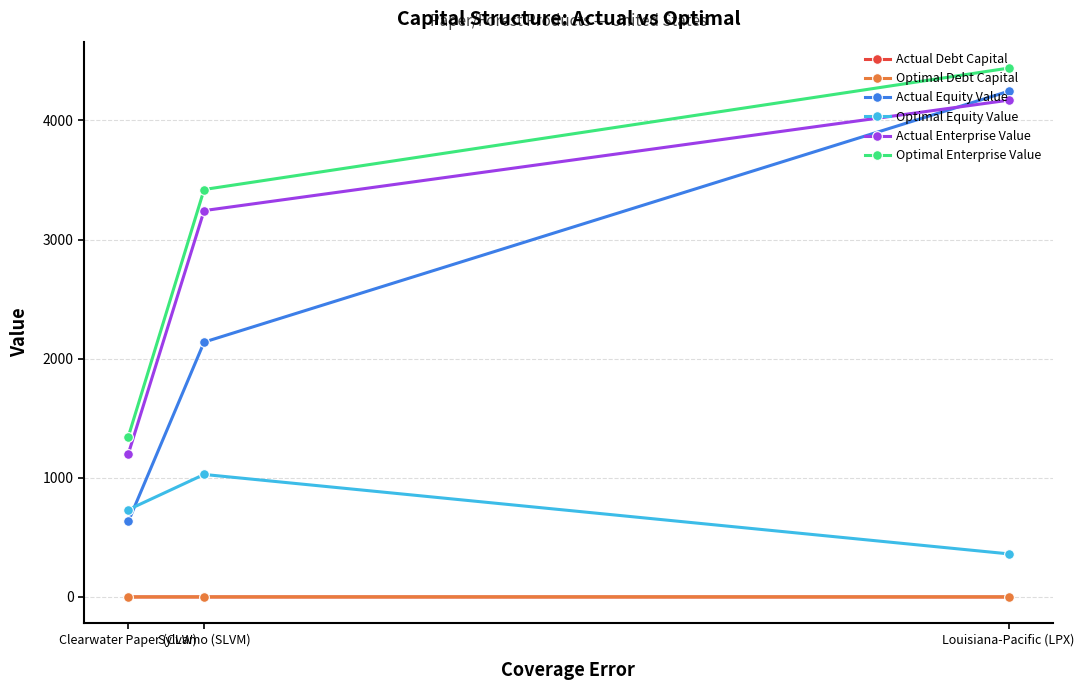

Which series has the largest total across all categories?

Optimal Enterprise Value